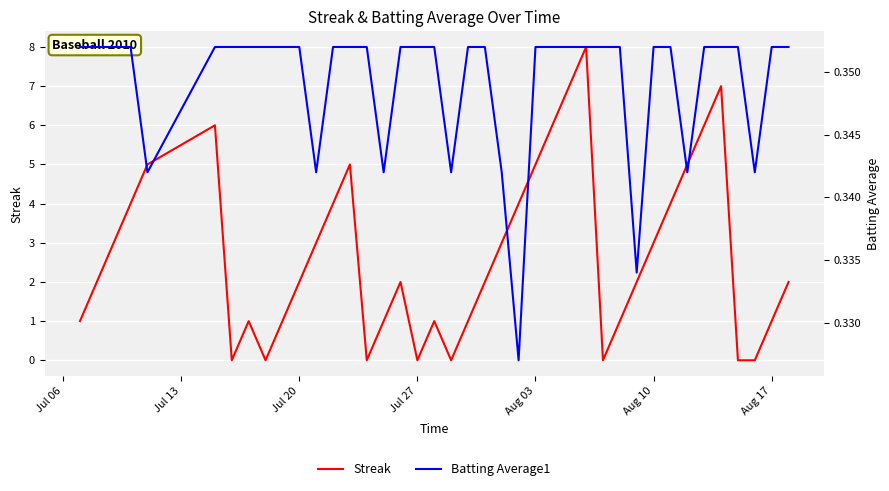

Count the Batting Average1 values in the range 0 to 1.

40